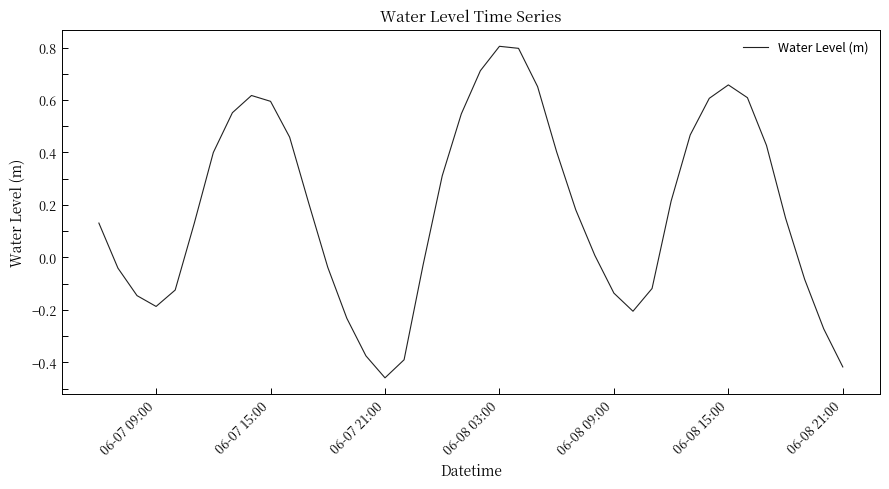

What is the maximum value shown in the chart?

0.8